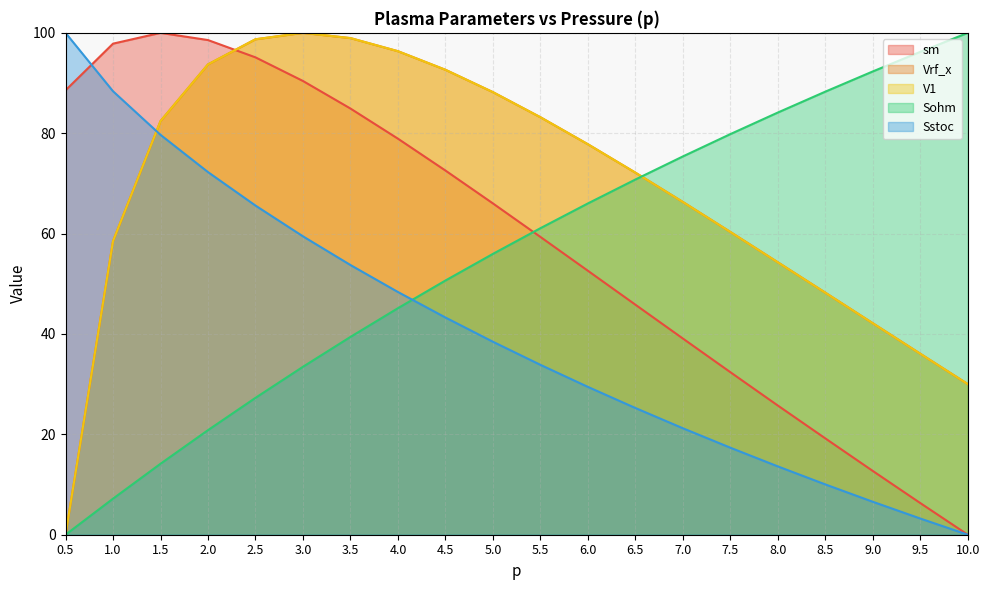

The value of Sohm at 4.0 is 27.6. True or false?

False